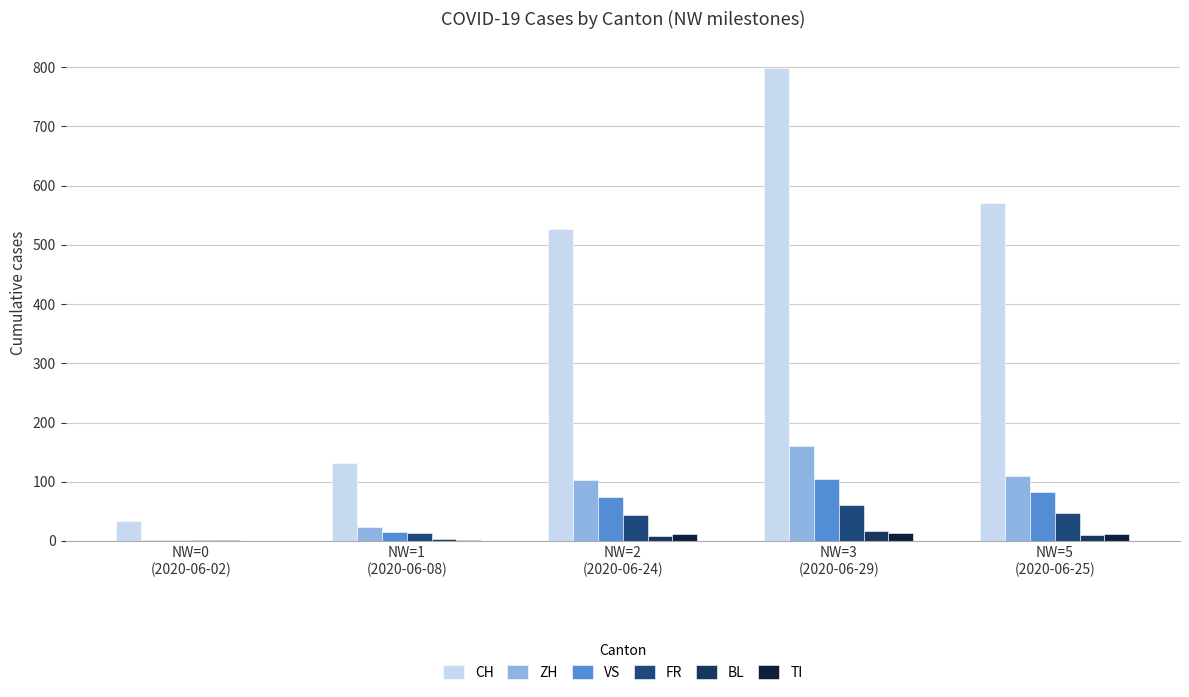

Does the chart contain stacked bars?

No